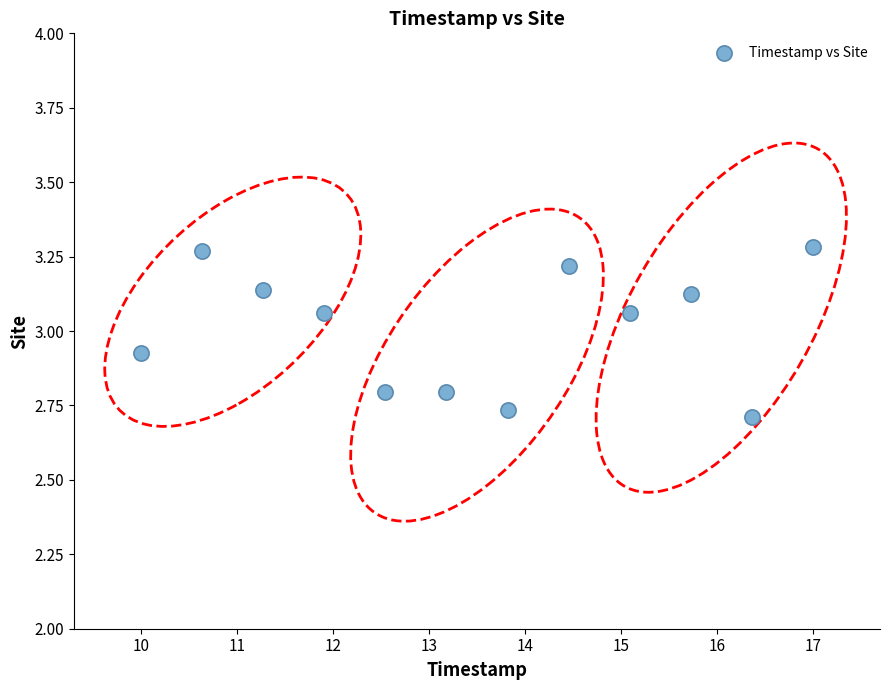

What is the range of Y values (max minus min)?

0.6